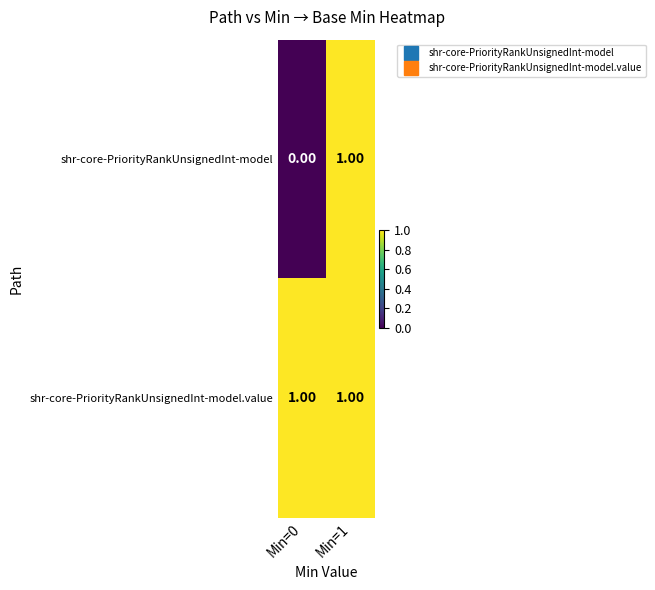

List the series in order of their overall mean, lowest first.

shr-core-PriorityRankUnsignedInt-model, shr-core-PriorityRankUnsignedInt-model.value